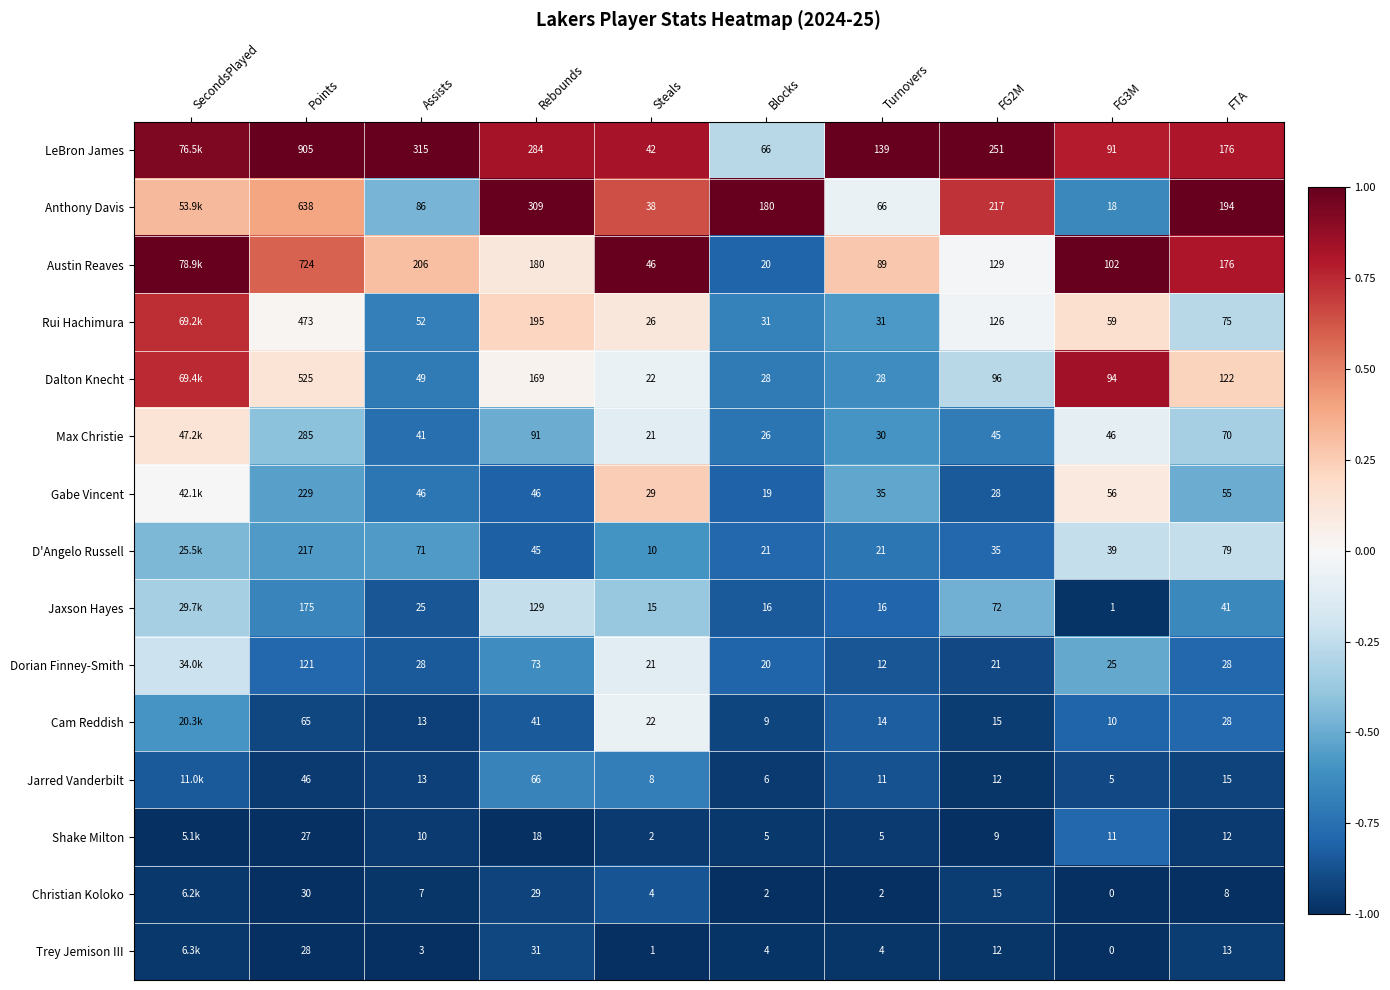

Which series changed the most between Assists and Blocks?

LeBron James